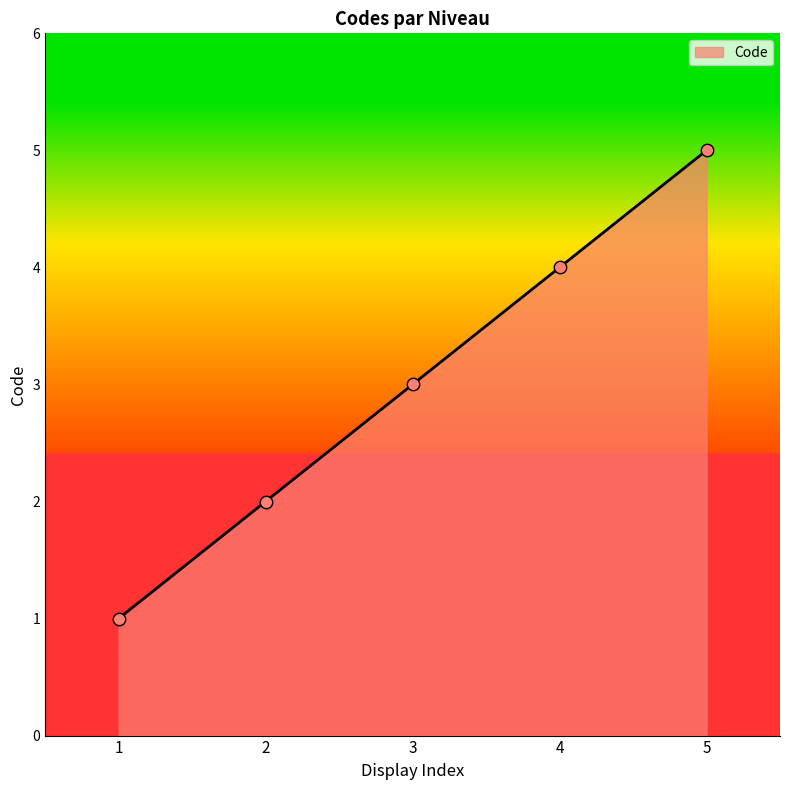

What is the ratio of the value at 5 to the value at 3?

1.7